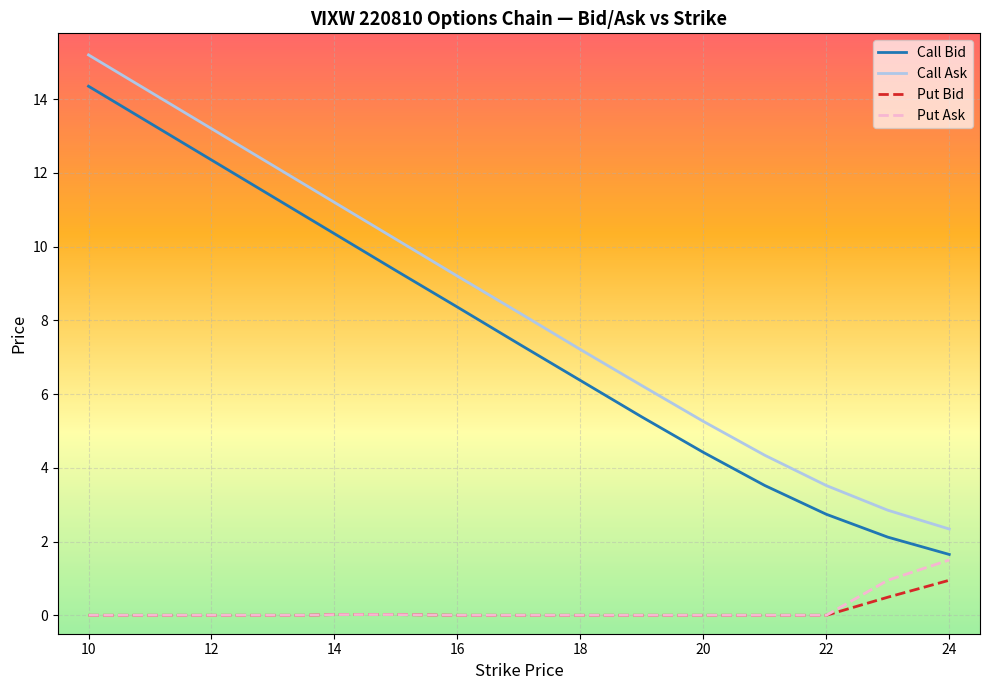

Which series has the widest spread of values?

Call Ask